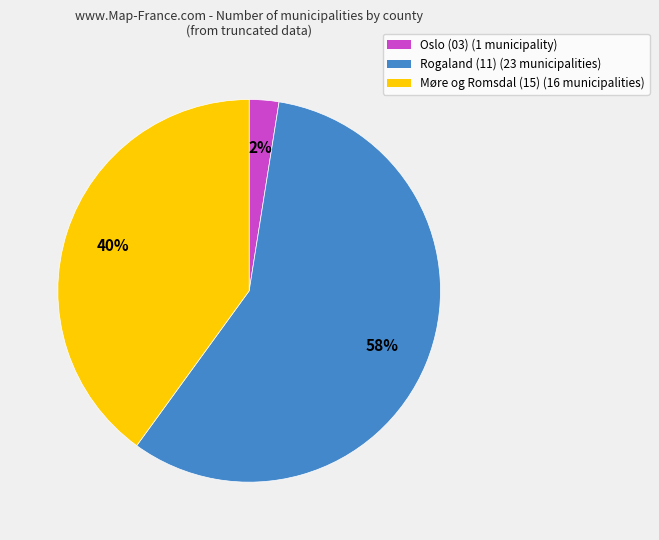

To the nearest percent, what portion does Møre og Romsdal (15) represent?

40%